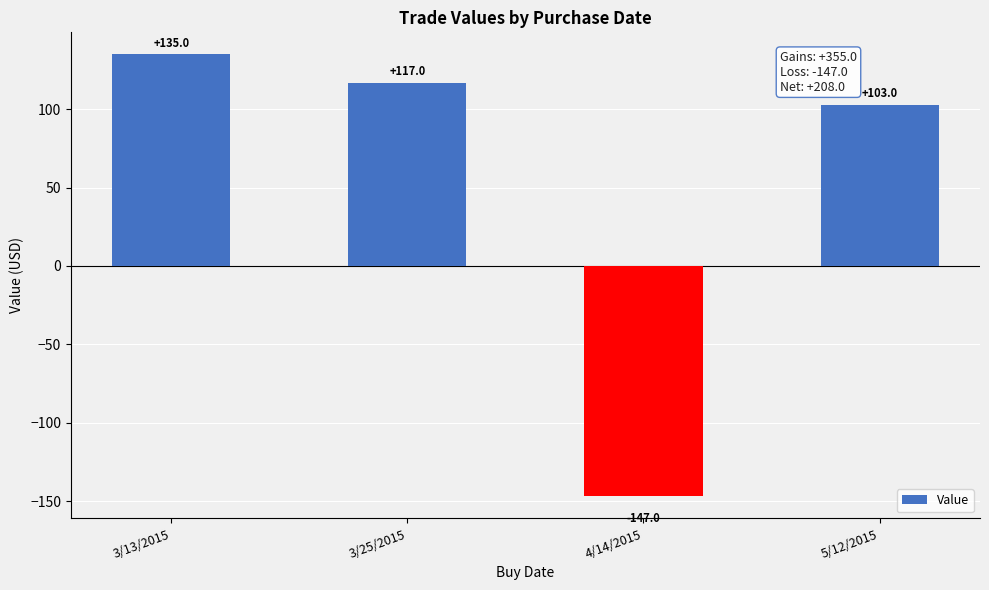

What is the greatest value displayed?

135.0